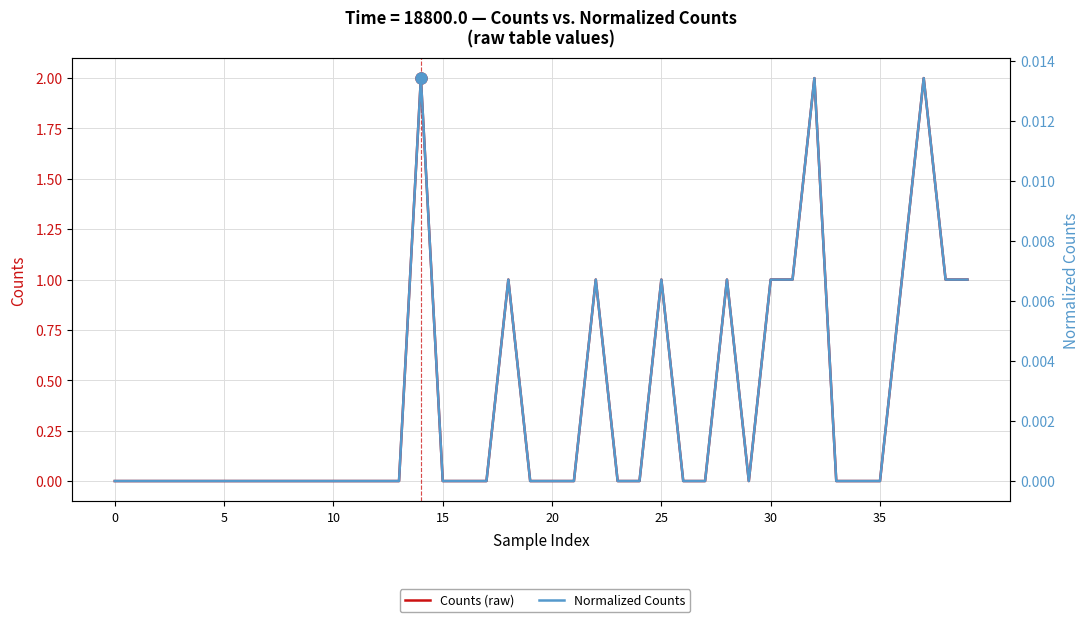

Does the chart display data point markers on the line(s)?

No